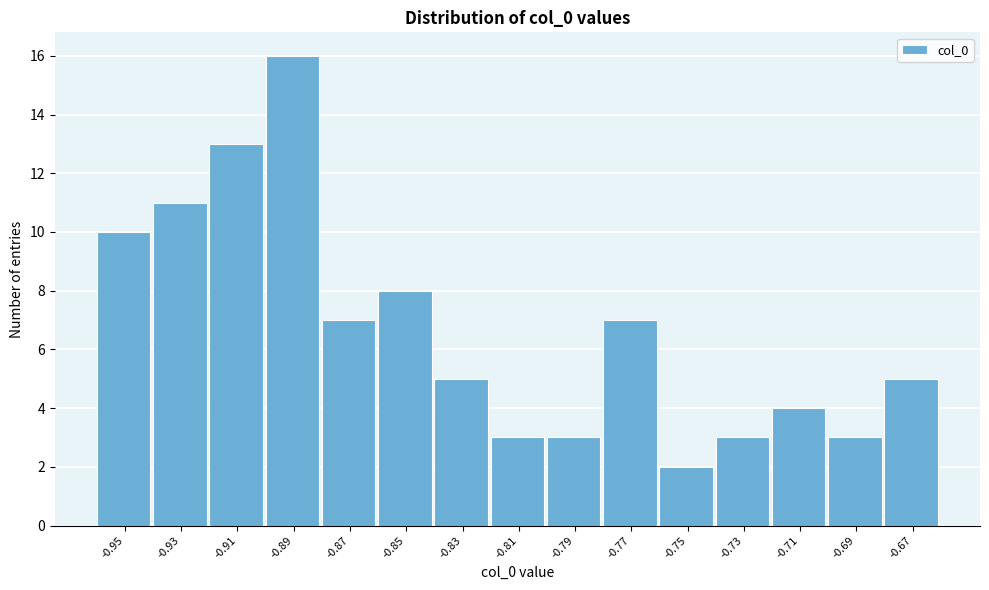

Reading left to right, what are all the values shown in this chart?

10	11	13	16	7	8	5	3	3	7	2	3	4	3	5